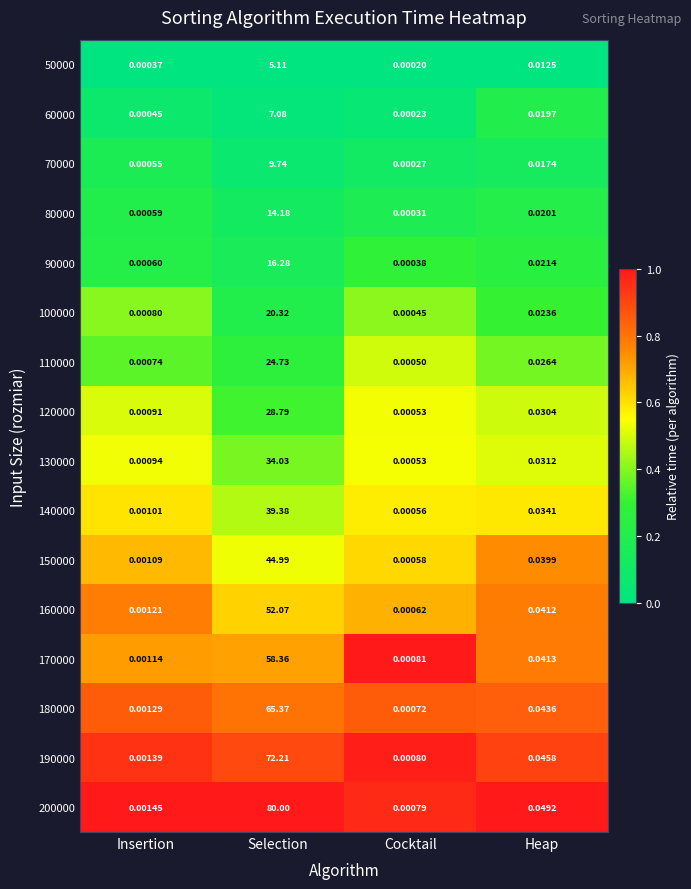

At which category does the chart reach its peak across all series?

Selection